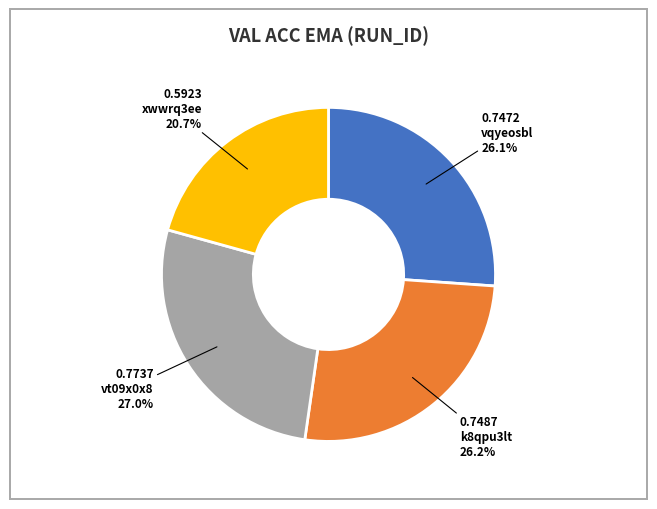

Count the number of slices in the pie.

4